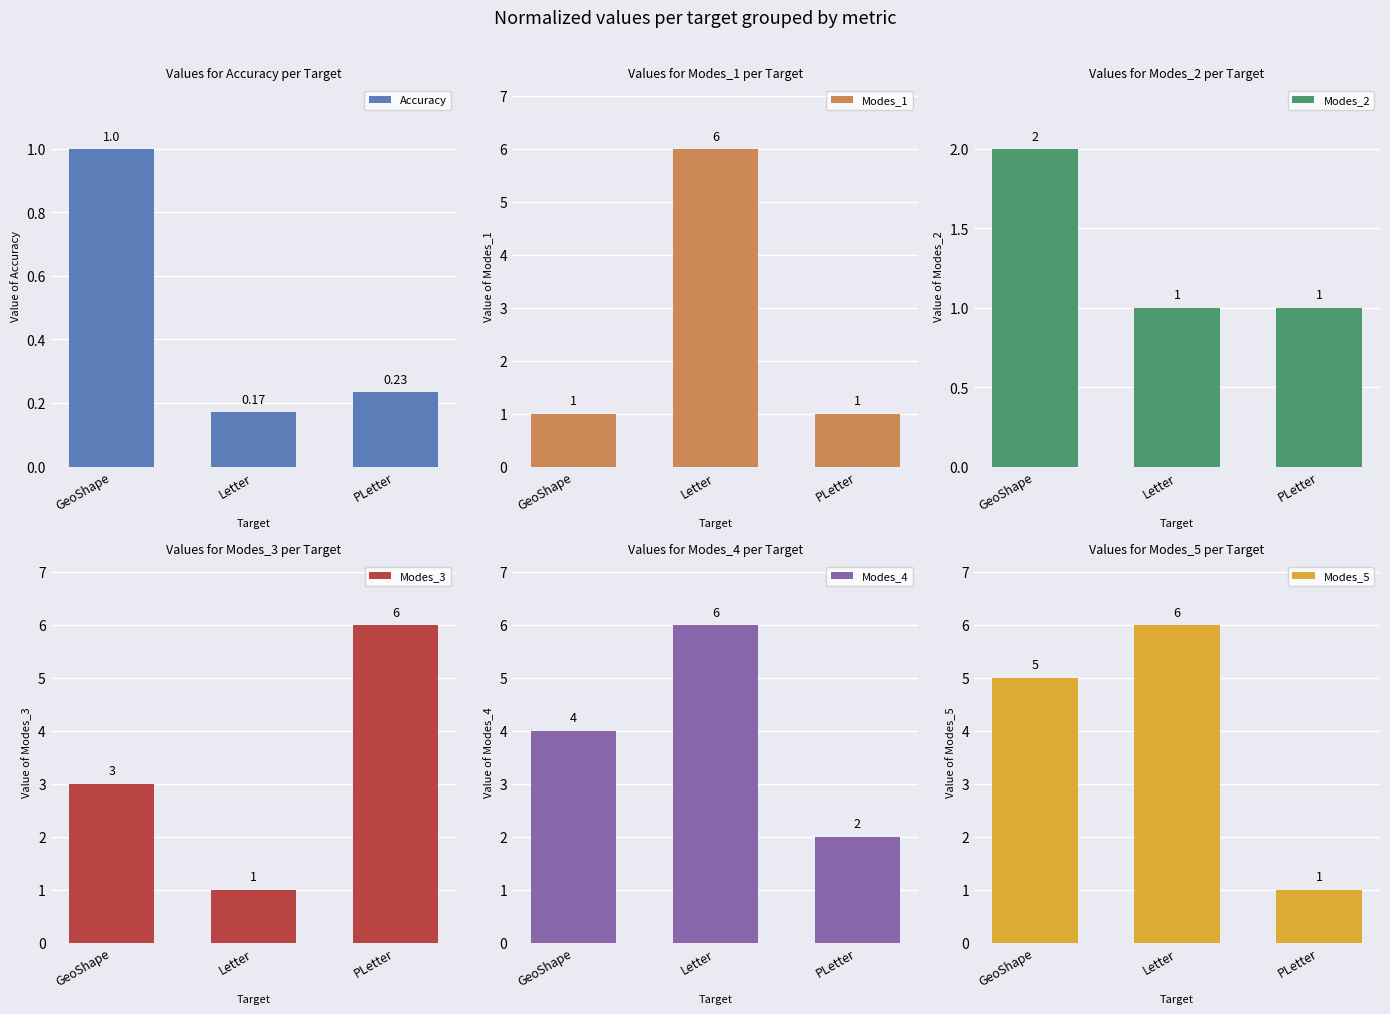

At PLetter, list the series in order from smallest to largest.

Accuracy, Modes_1, Modes_2, Modes_5, Modes_4, Modes_3